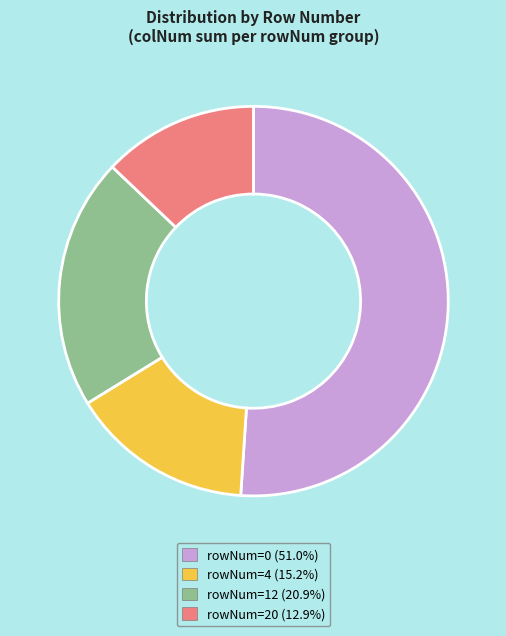

Is there any slice that represents more than half of the pie?

Yes